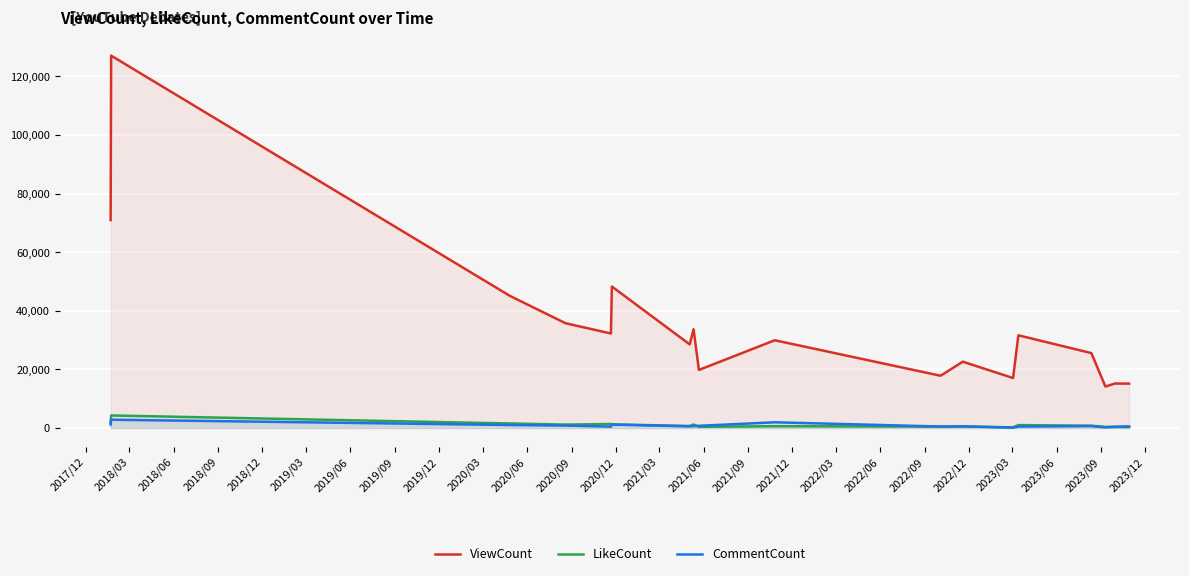

How many series are shown in this chart?

3